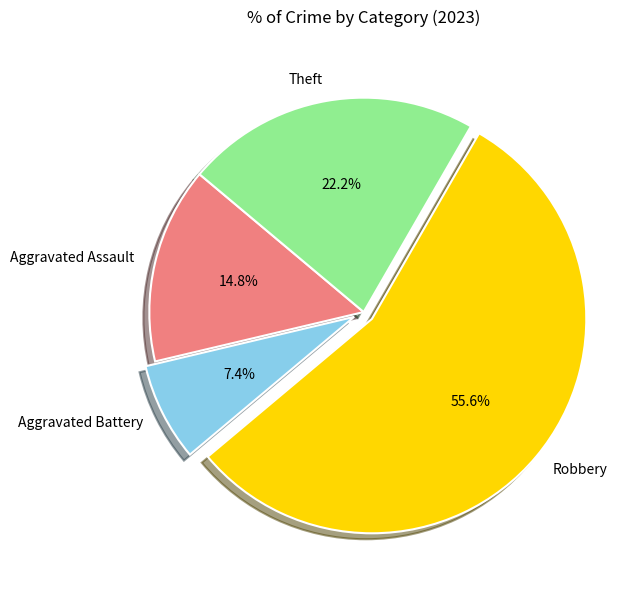

To the nearest percent, what portion does Theft represent?

22%